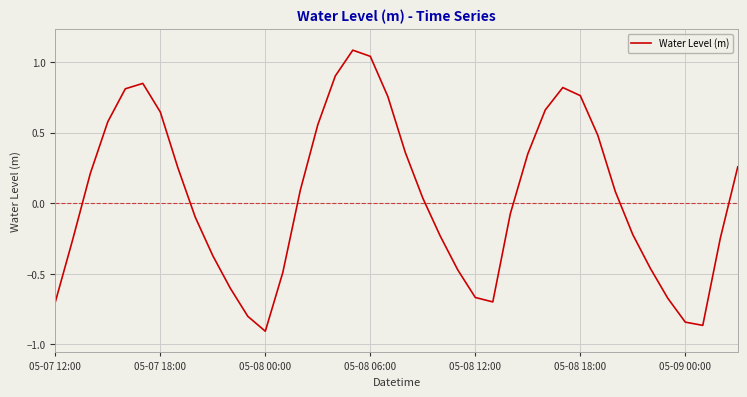

What is the change in value from 05-07 18:00 to 05-09 00:00?

-1.5